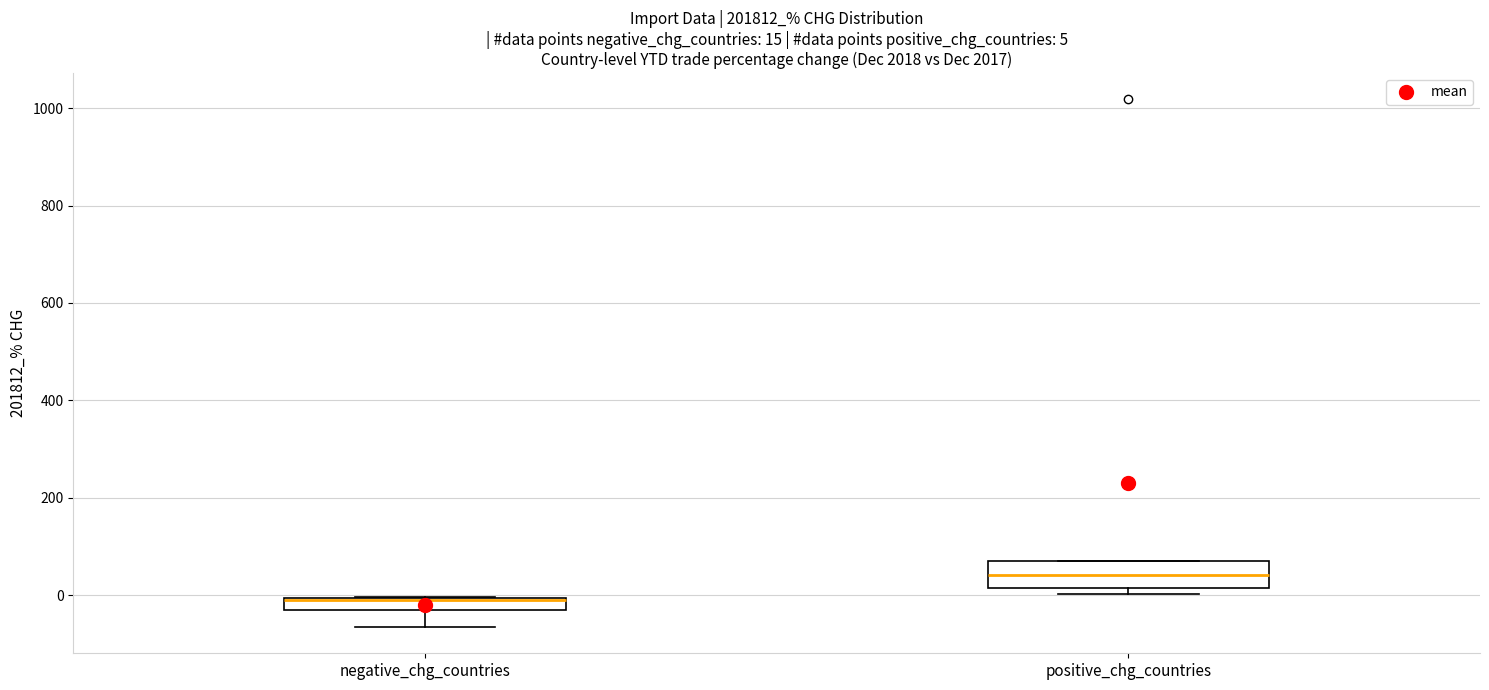

Which box is the tallest, from its lower edge to its upper edge?

positive_chg_countries